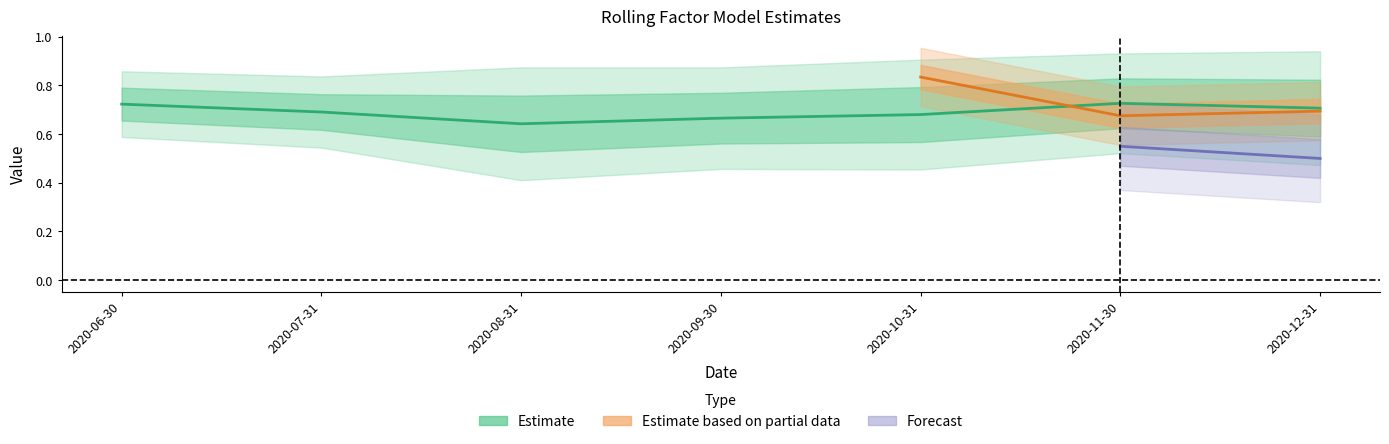

The beta_WML series shows 0.3 at 2020-10-31. True or false?

False